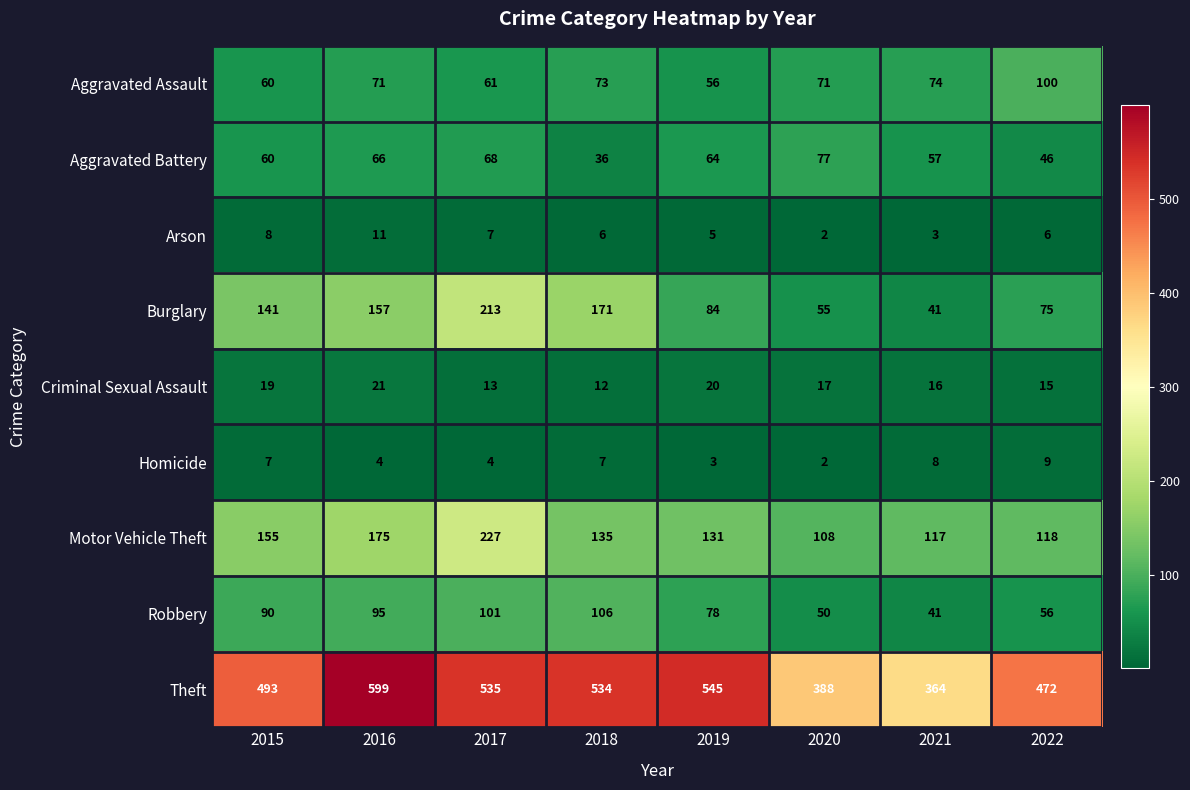

What is the difference between the maximum and second lowest values in the Motor Vehicle Theft series?

110